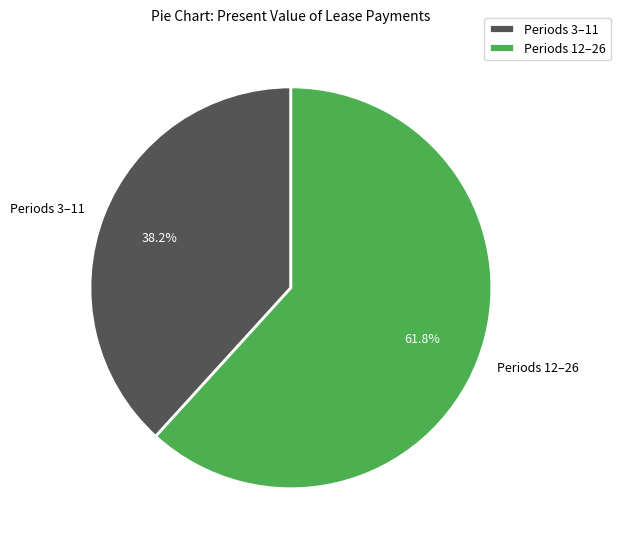

How many segments does this pie chart have?

2